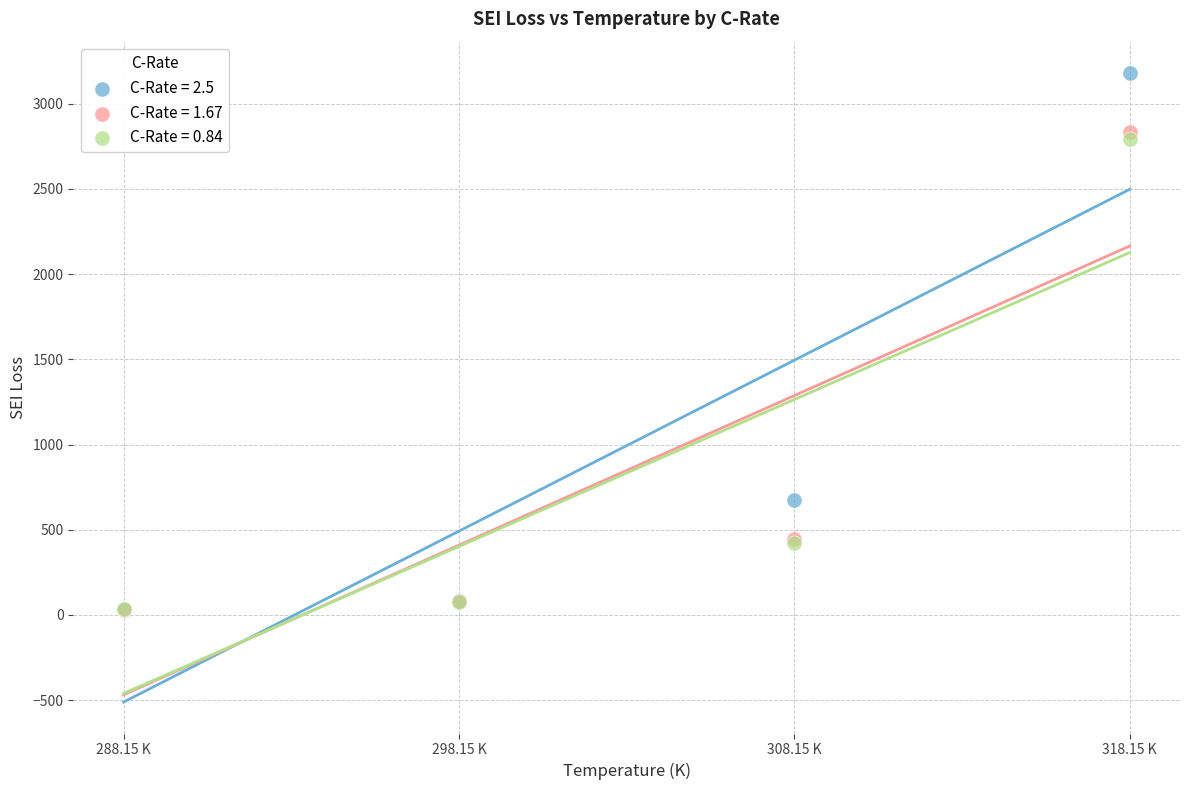

Across all series, what Y value is closest to 1605?

676.6